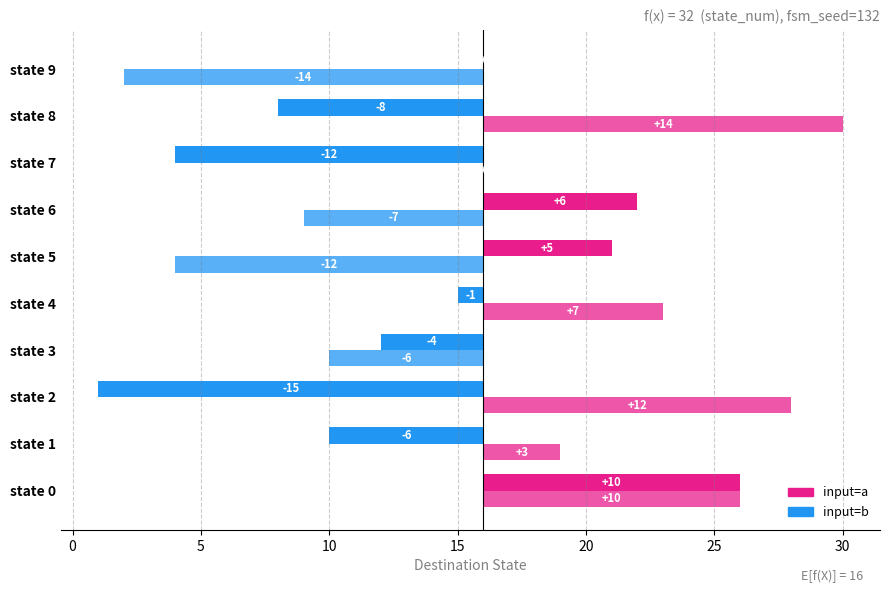

Count the number of categories in the chart.

10